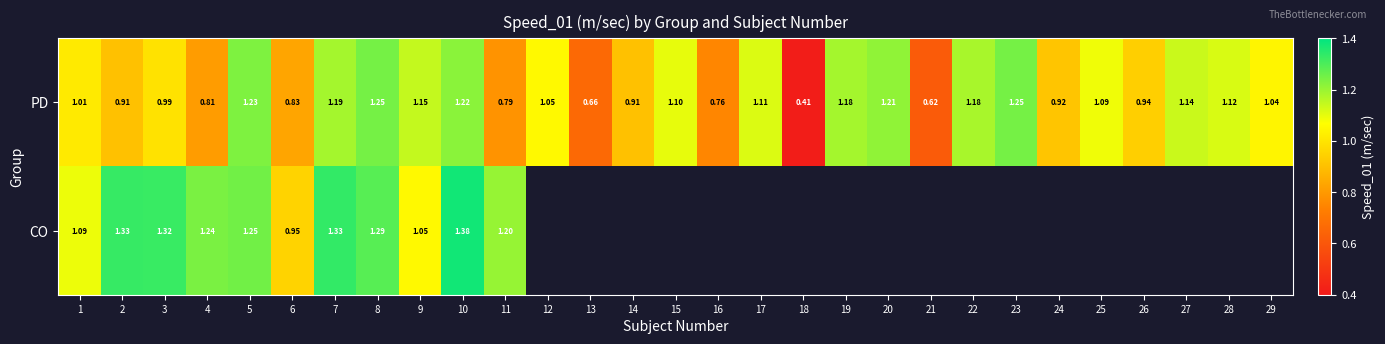

List the series in order of their peak value, lowest first.

PD, CO